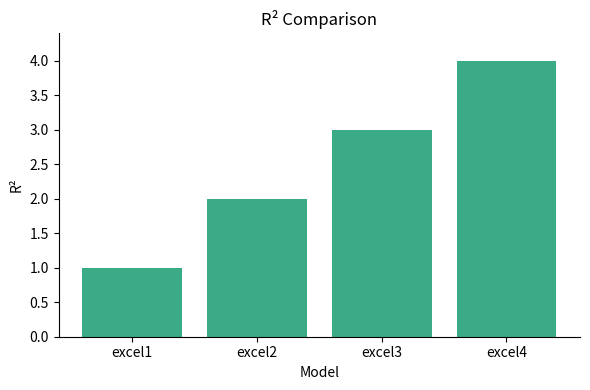

Between excel4 and excel3, which is larger?

excel4